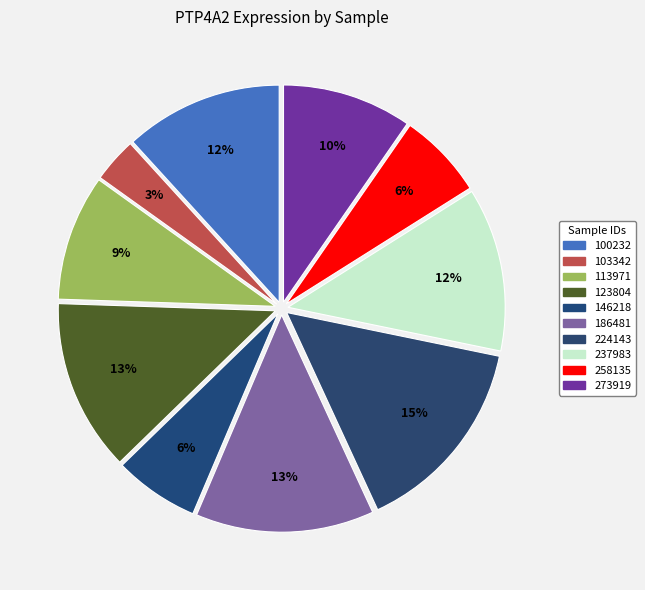

Is there a majority slice in this chart?

No